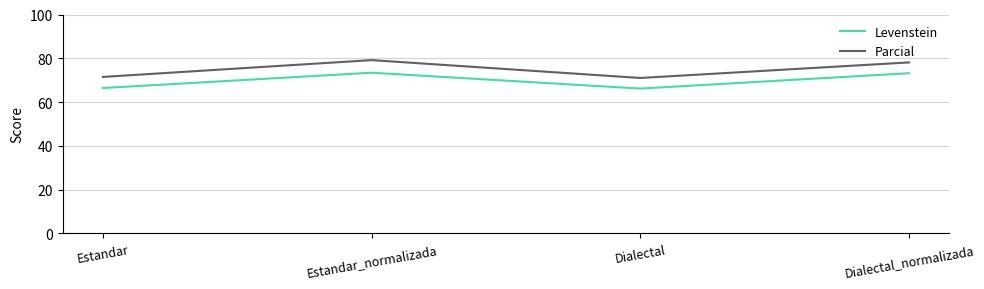

True or false: Levenstein and Parcial cross at least once.

False